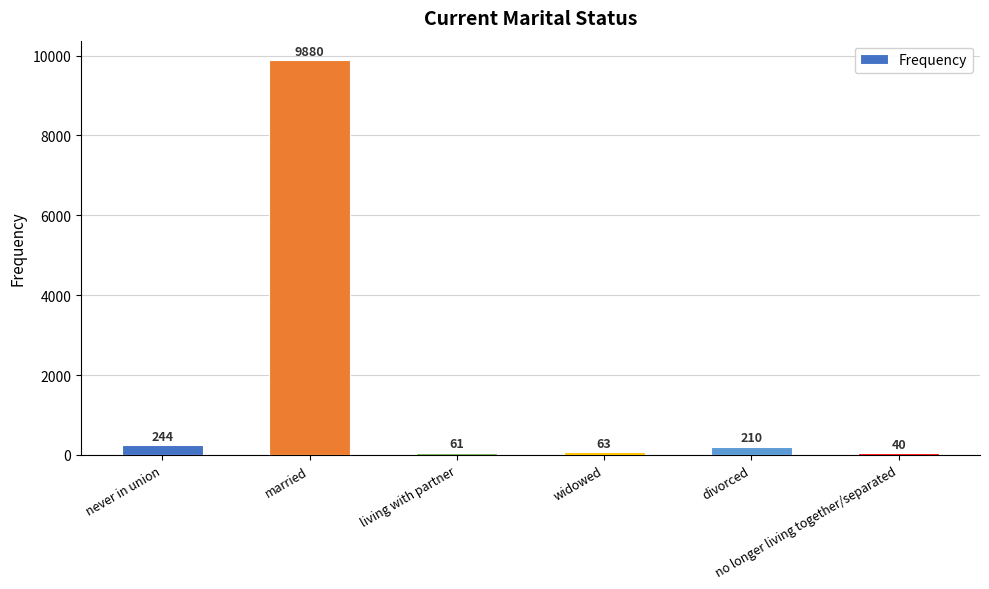

Does the chart contain any negative values?

No